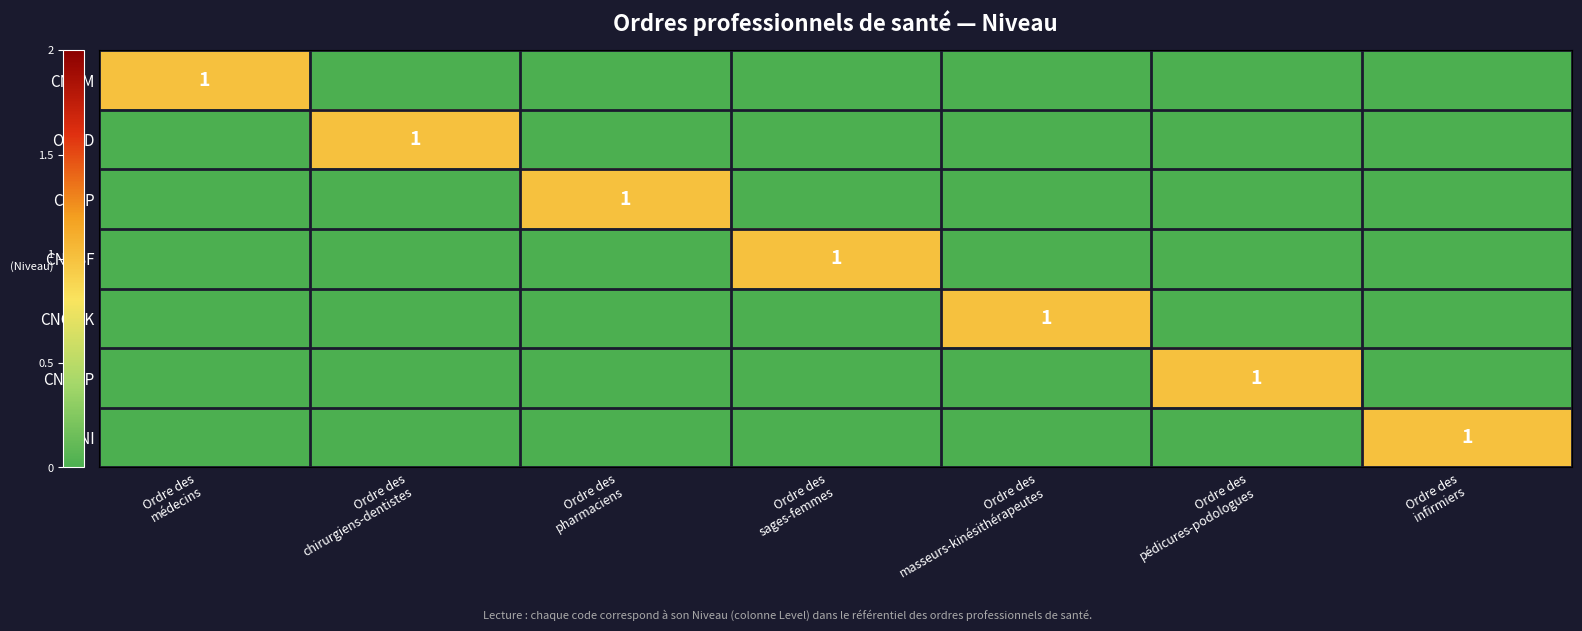

Which series has the largest total across all categories?

CNOM